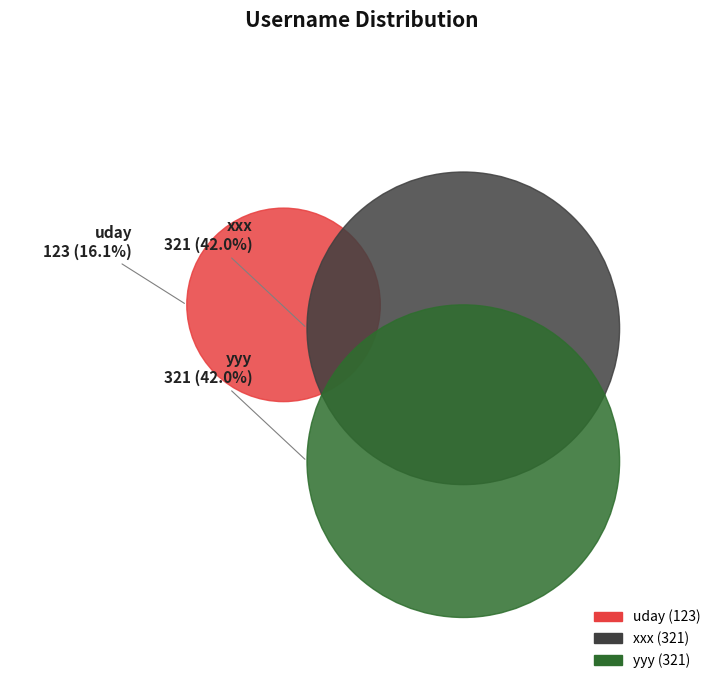

Combined, do xxx and uday account for over 50%?

Yes